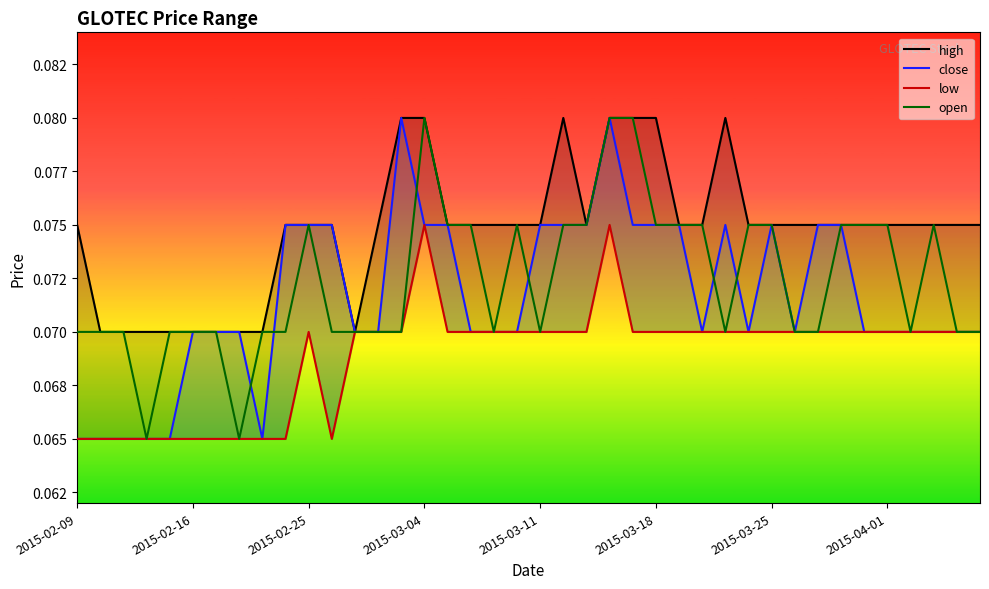

How many lines are shown in the chart?

4